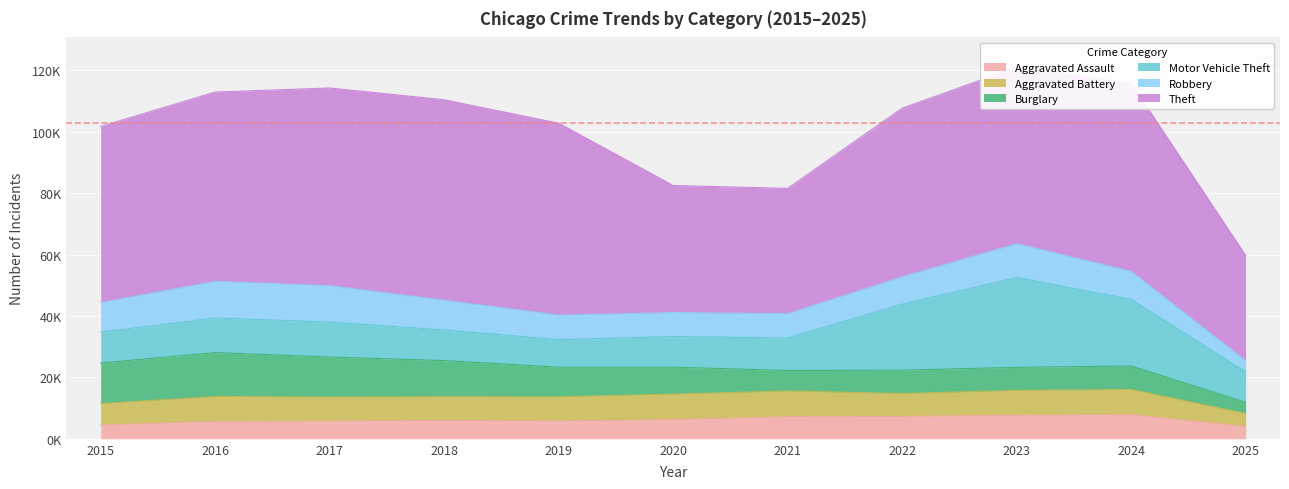

How many values in the Motor Vehicle Theft series are below 10605?

5